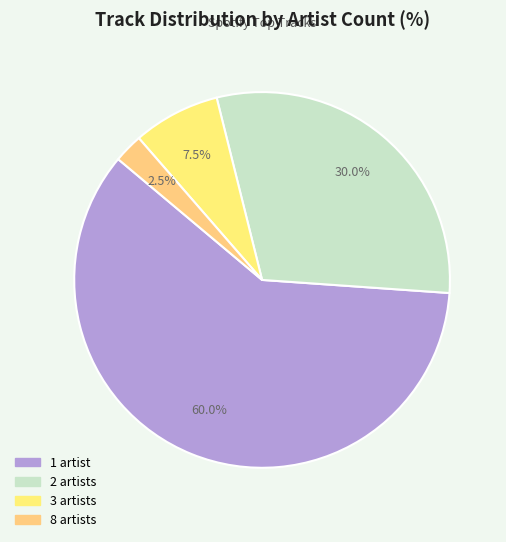

How many segments does this pie chart have?

4